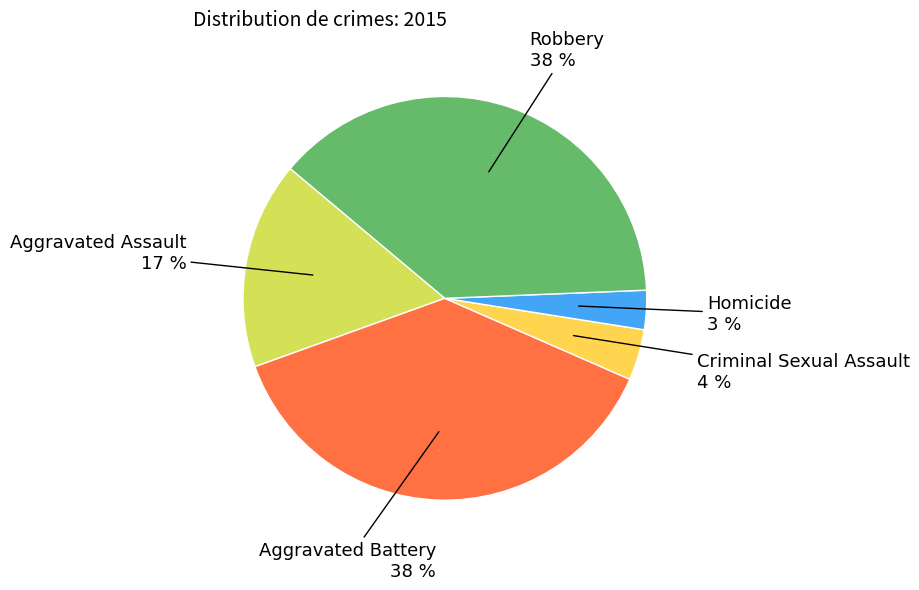

How many slices are in this pie chart?

5